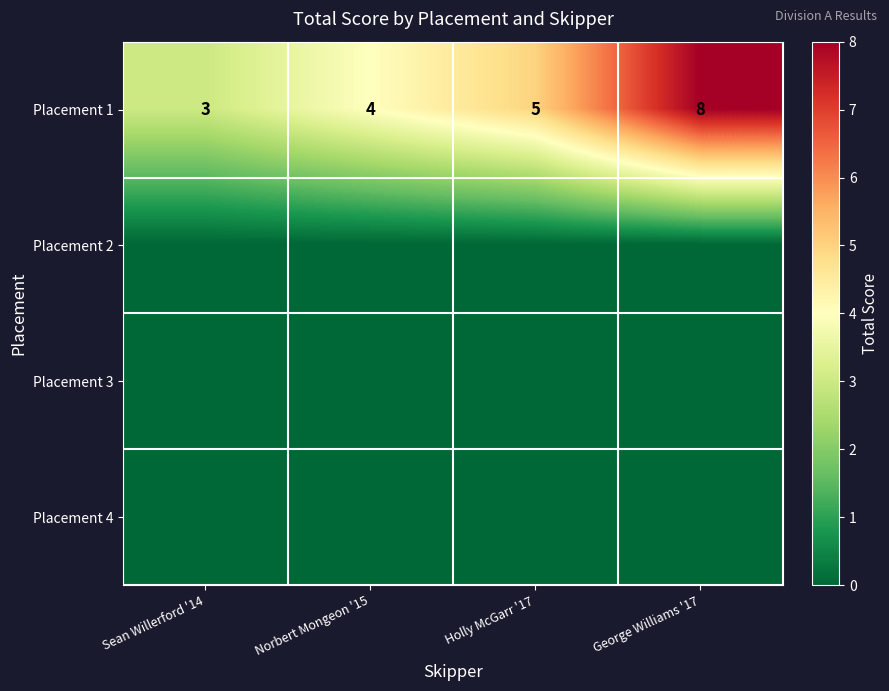

What is the total value across all series at George Williams '17?

8